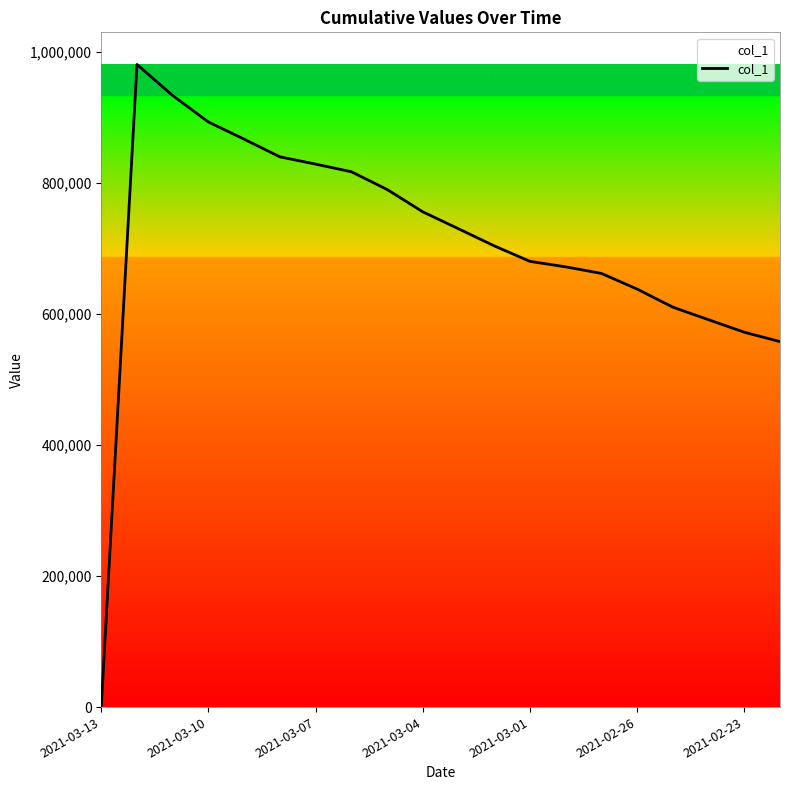

What is the sum of all values?

14126473